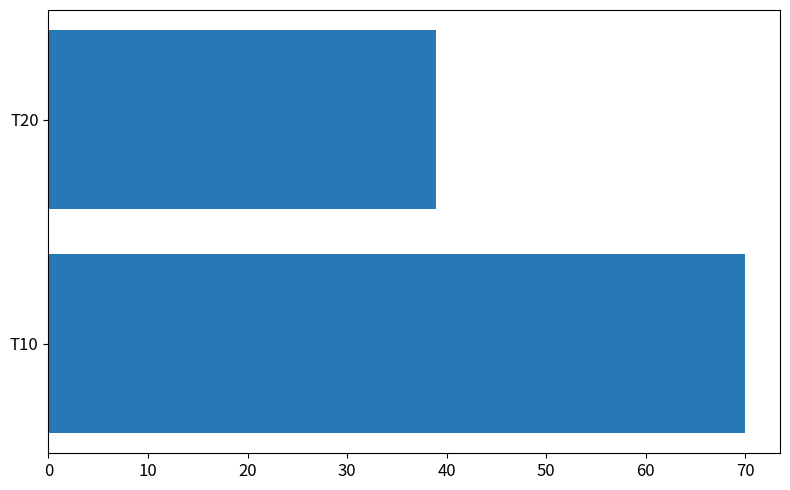

Reading bottom to top, extract all data points from this chart.

T10=70.0	T20=38.9